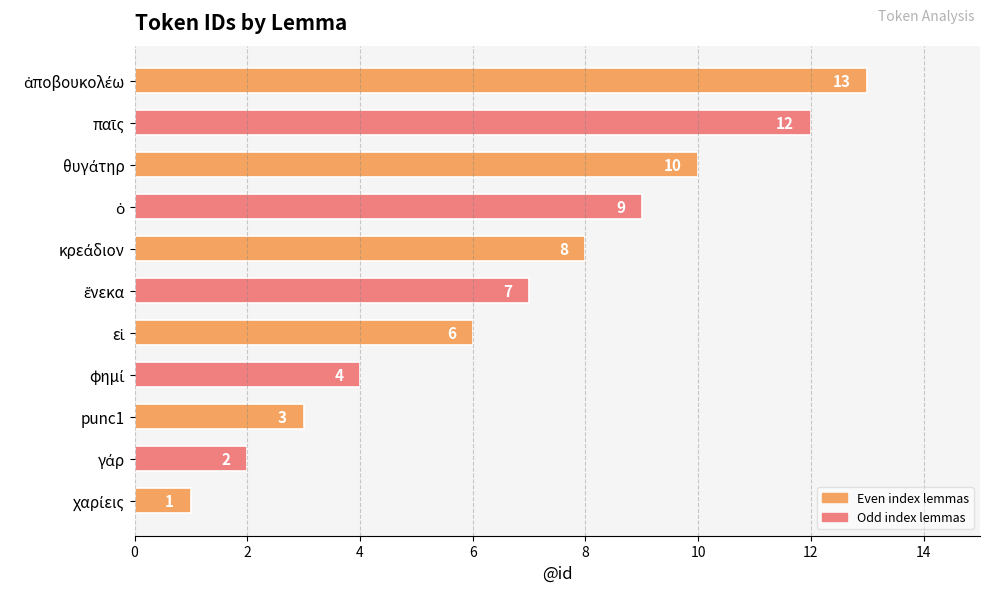

What is the difference between the second highest and minimum values?

11